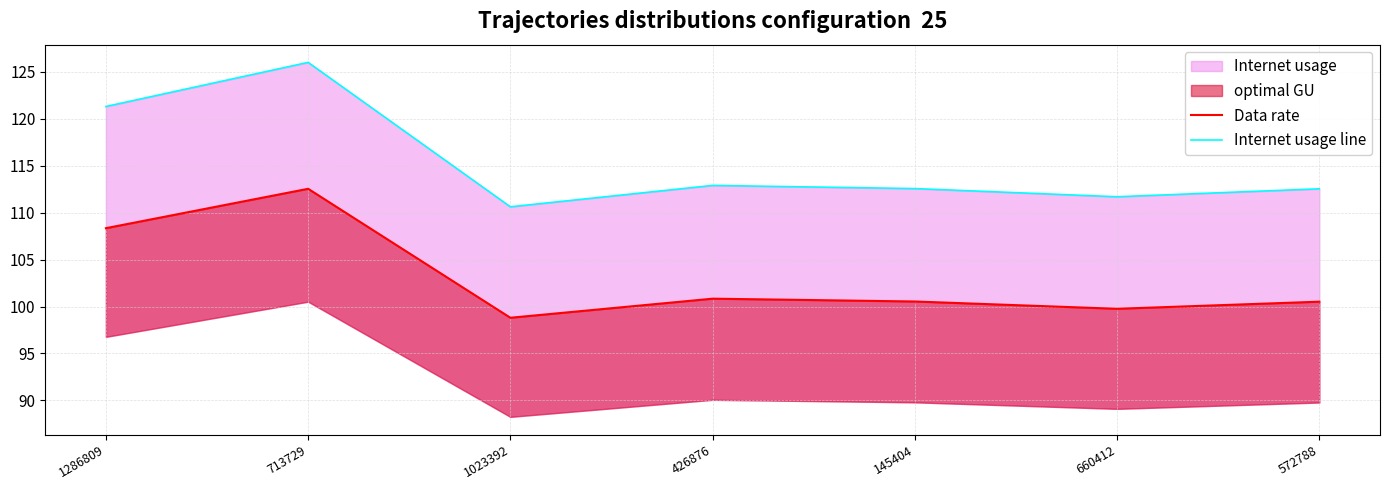

Which has a higher value, 426876 or 572788?

426876